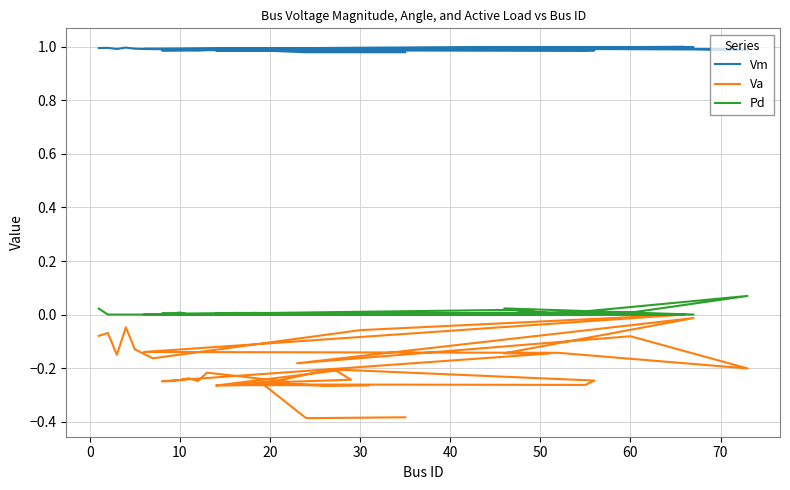

What is the sum of all Va values?

-7.9